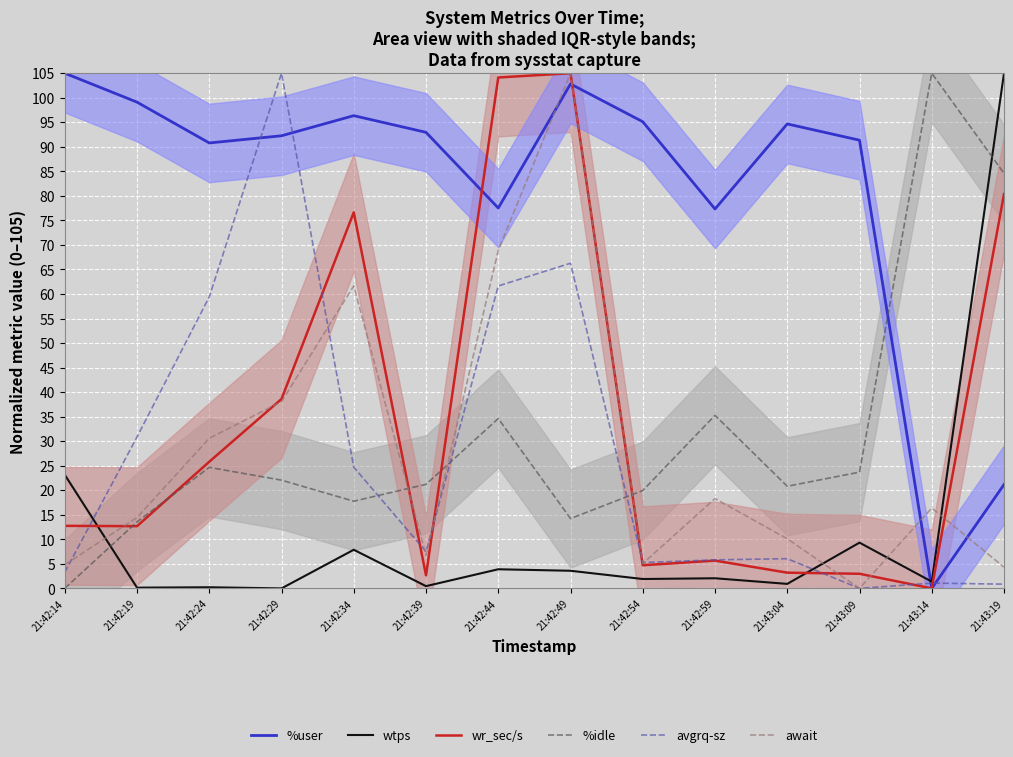

What is the sum of all %user values?

1136.3